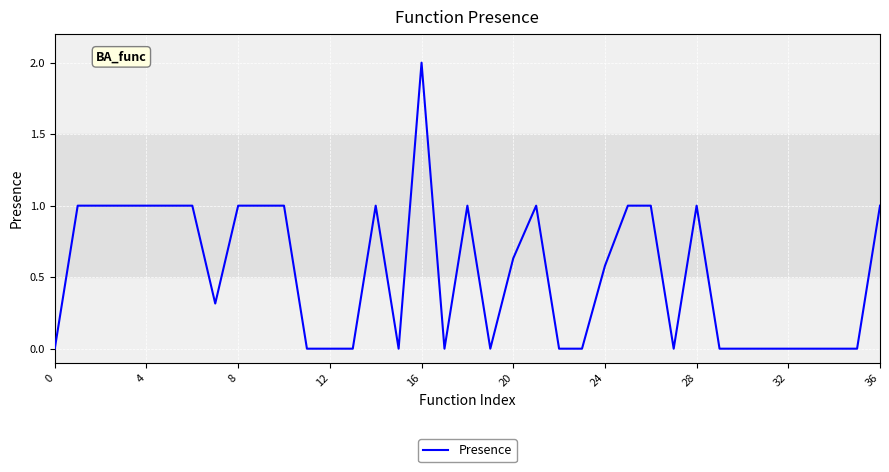

What is the maximum value shown in the chart?

2.0